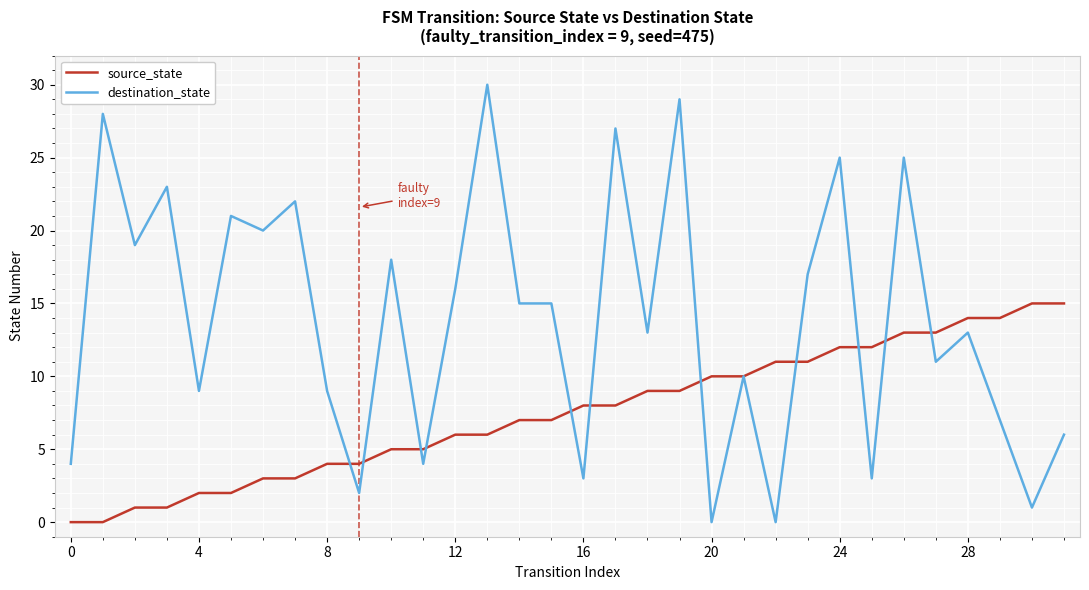

How many lines are shown in the chart?

2